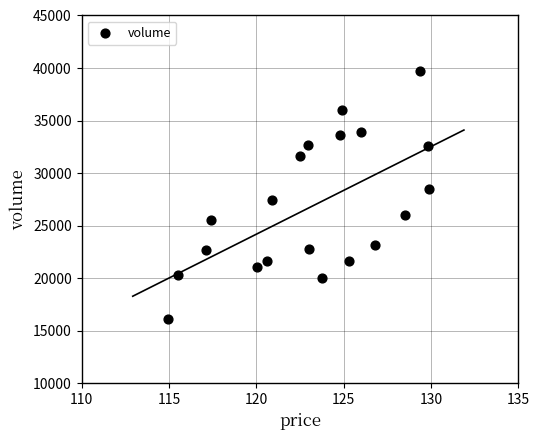

What is the range of Y values (max minus min)?

23524